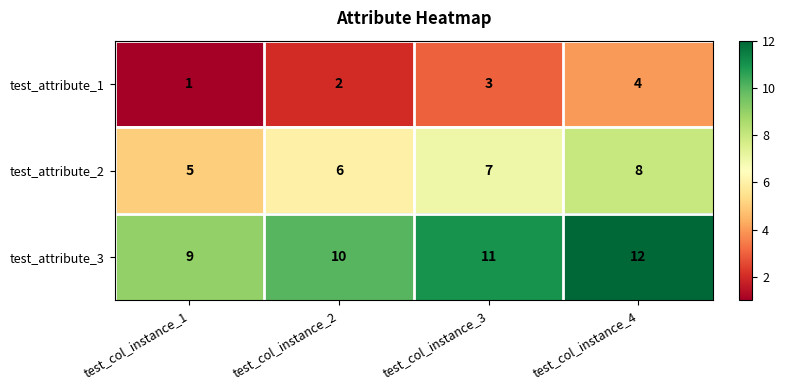

What is the smallest value displayed?

1